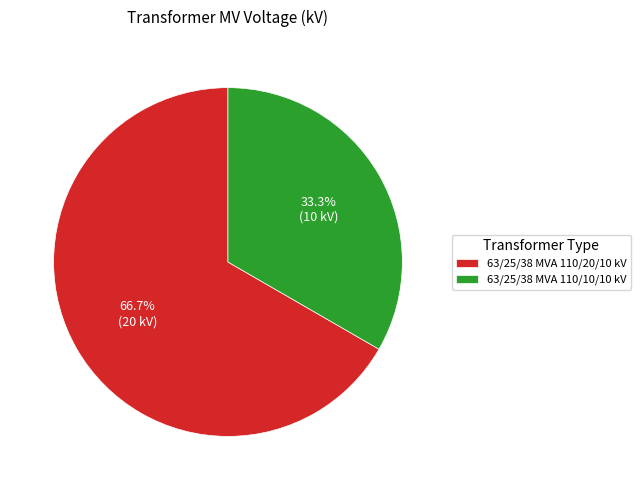

What is the smallest slice in the pie chart?

63/25/38 MVA 110/10/10 kV